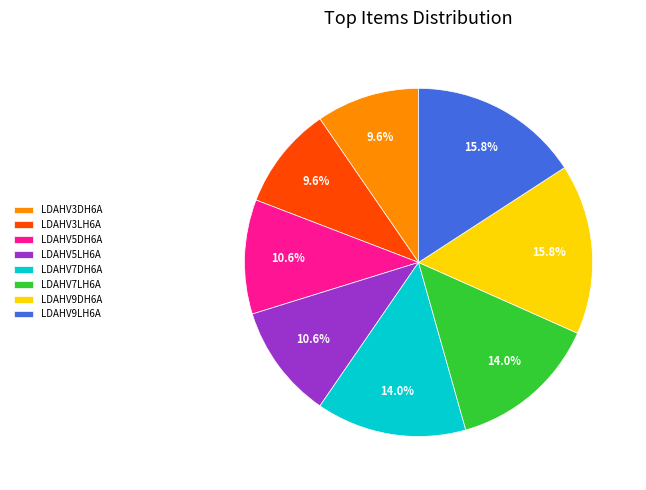

What percentage is the LDAHV3LH6A slice, to the nearest percent?

10%